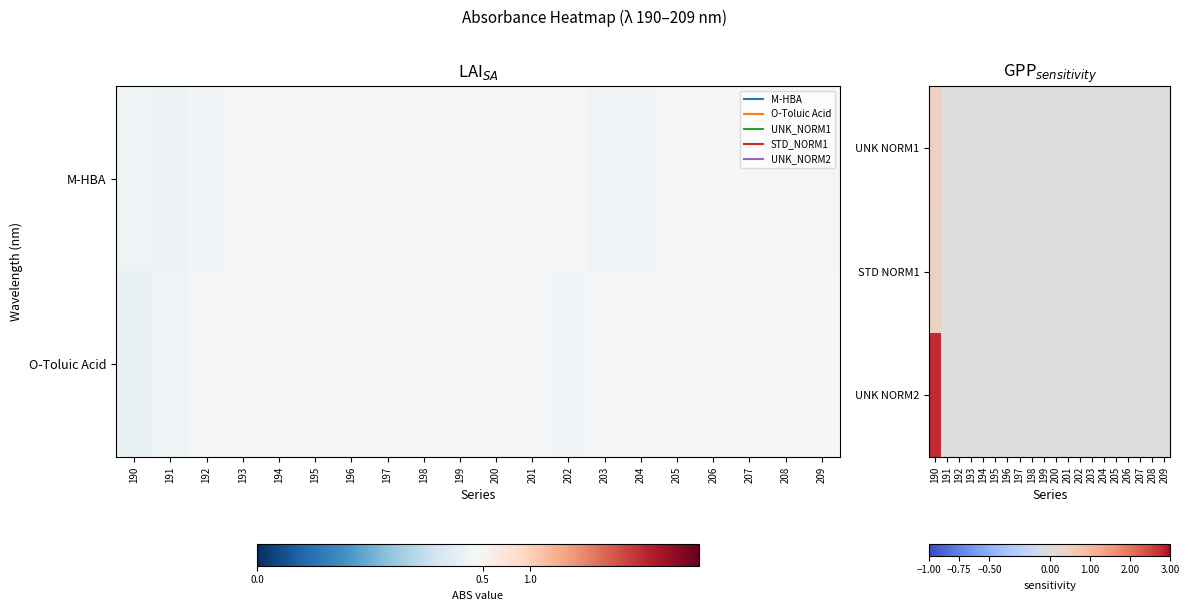

How many data points in UNK NORM2 are above 0?

1